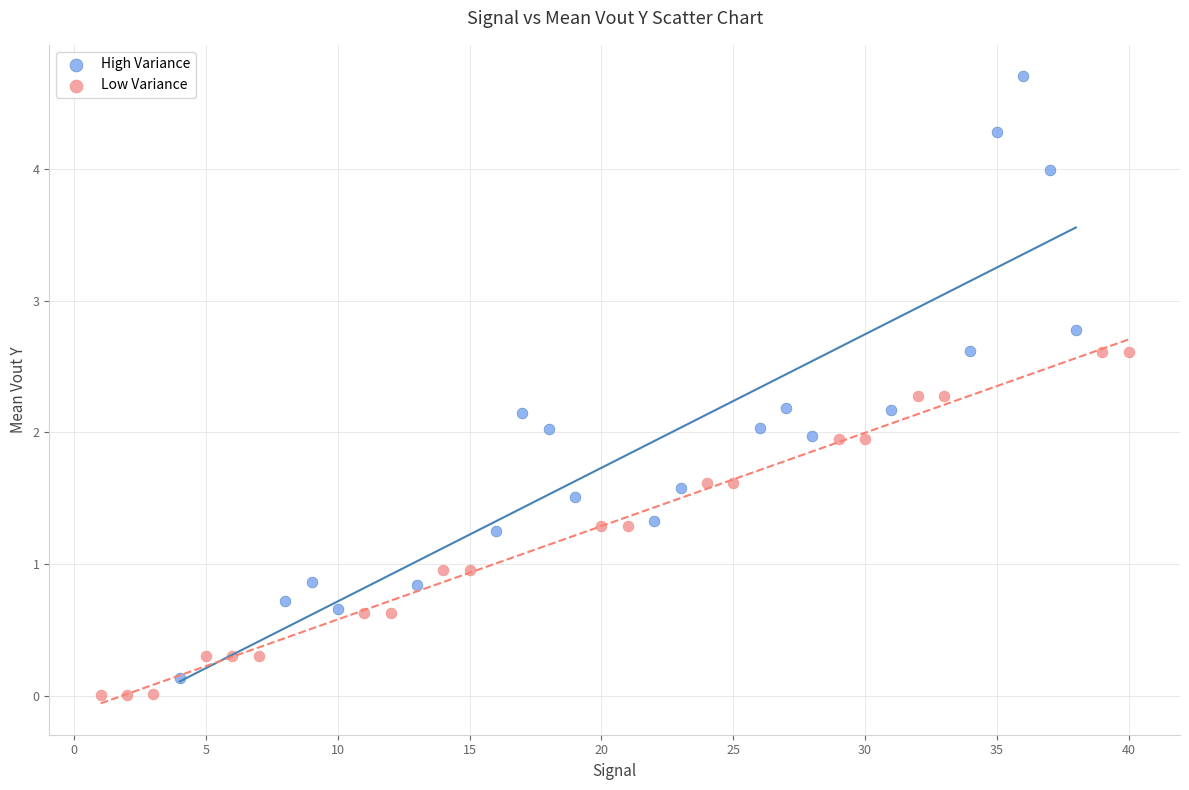

Which series contains the lowest Y value?

Low Variance